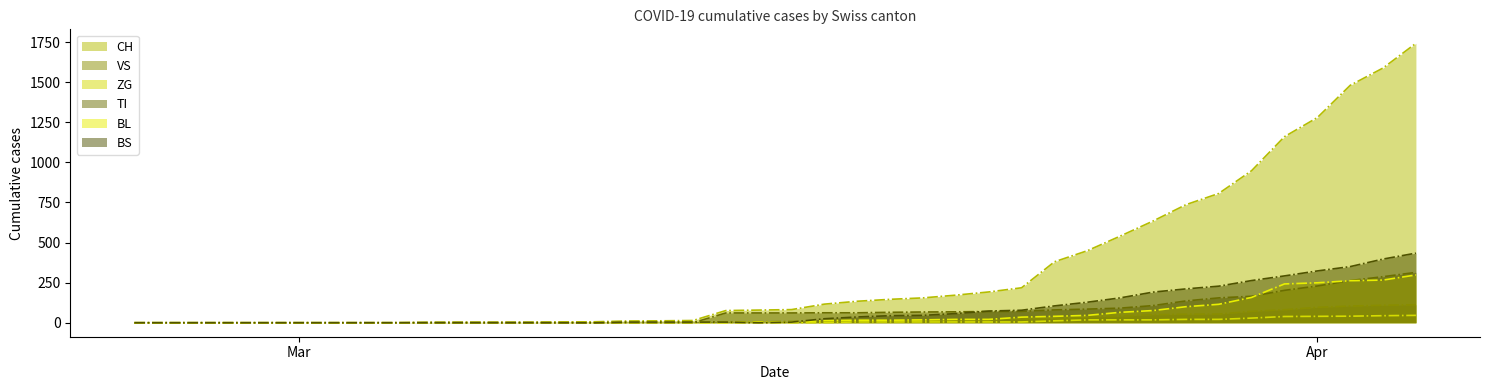

What is the label of the 23rd point from the right?

2020-03-13